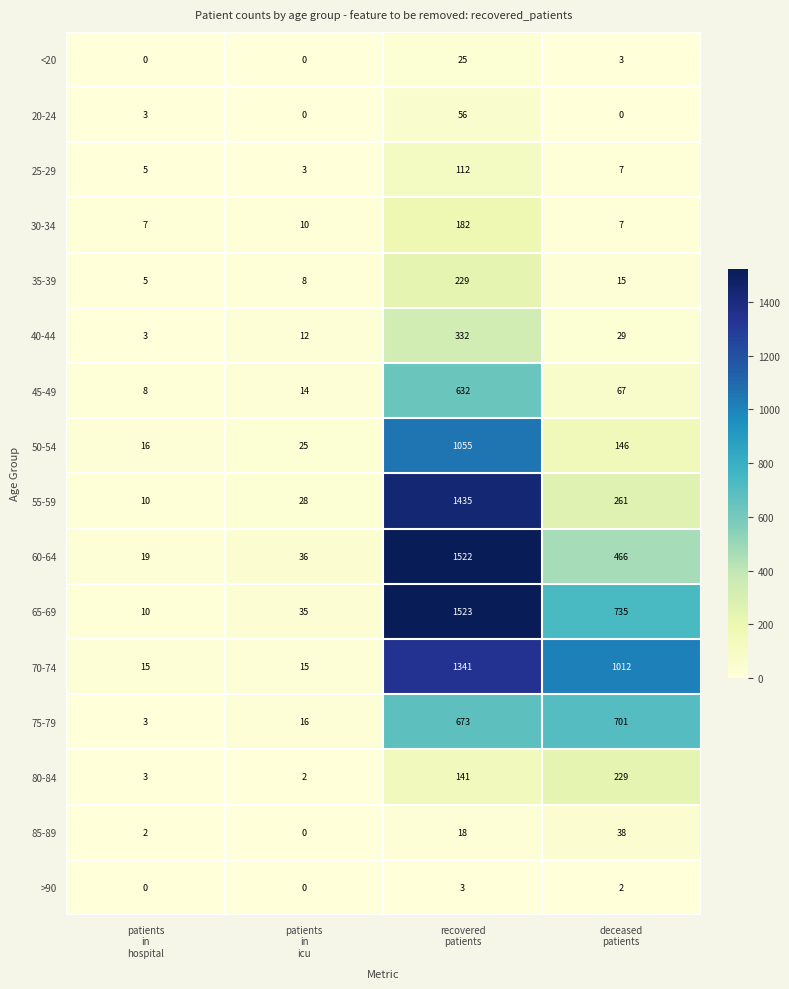

What is the maximum value shown in the chart?

1523